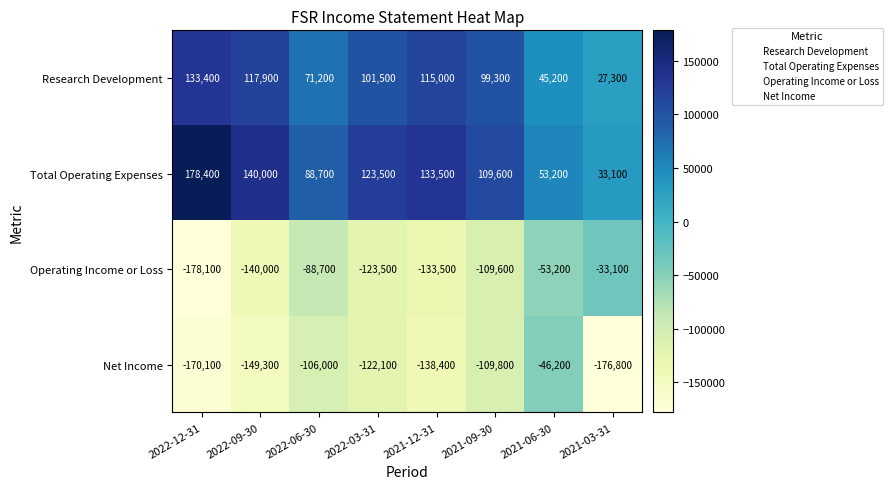

How many categories are shown in the chart?

8